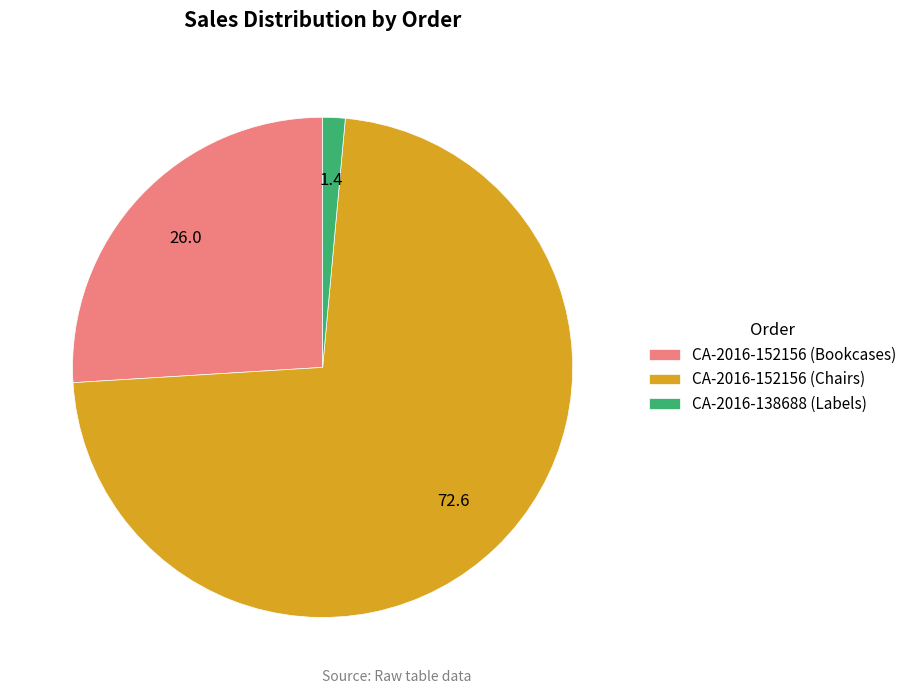

Approximately how many times larger is the value at CA-2016-152156 (Bookcases) compared to CA-2016-152156 (Chairs)?

0.4